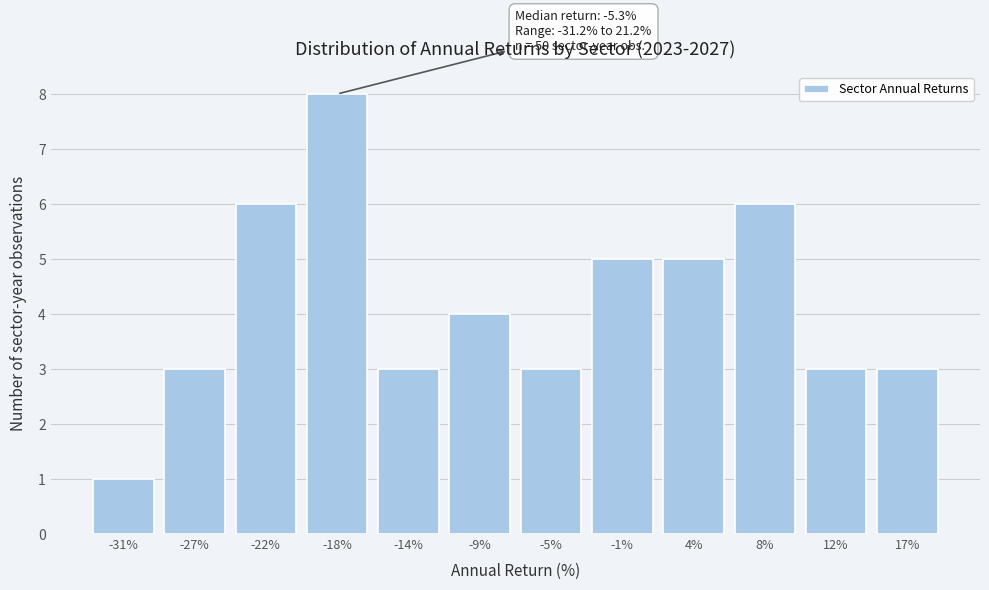

Reading left to right, list all the values displayed in this chart.

1	3	6	8	3	4	3	5	5	6	3	3